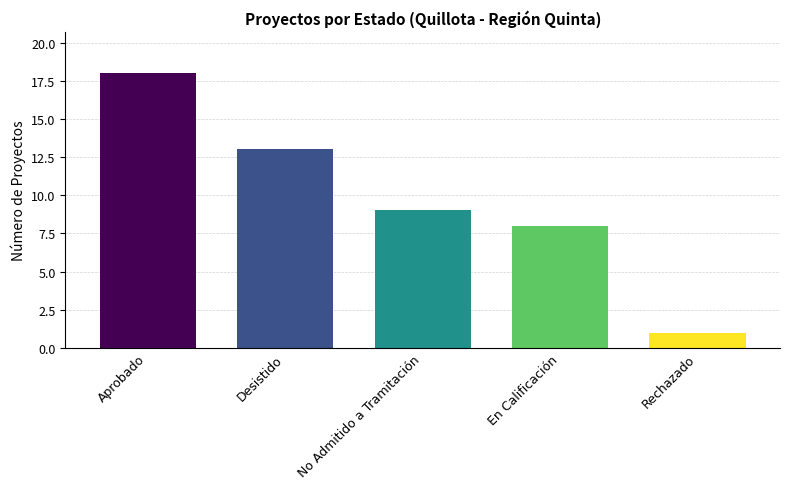

Where is the data nearest to the value 9?

No Admitido a Tramitación